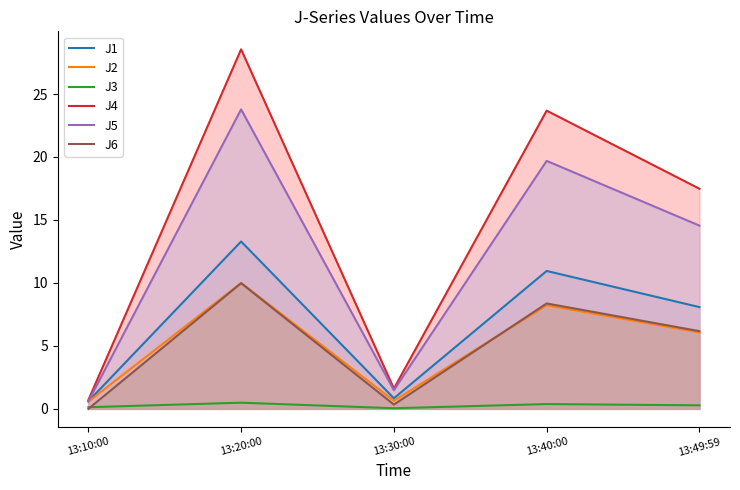

What are all the series names shown in the legend?

J1, J2, J3, J4, J5, J6